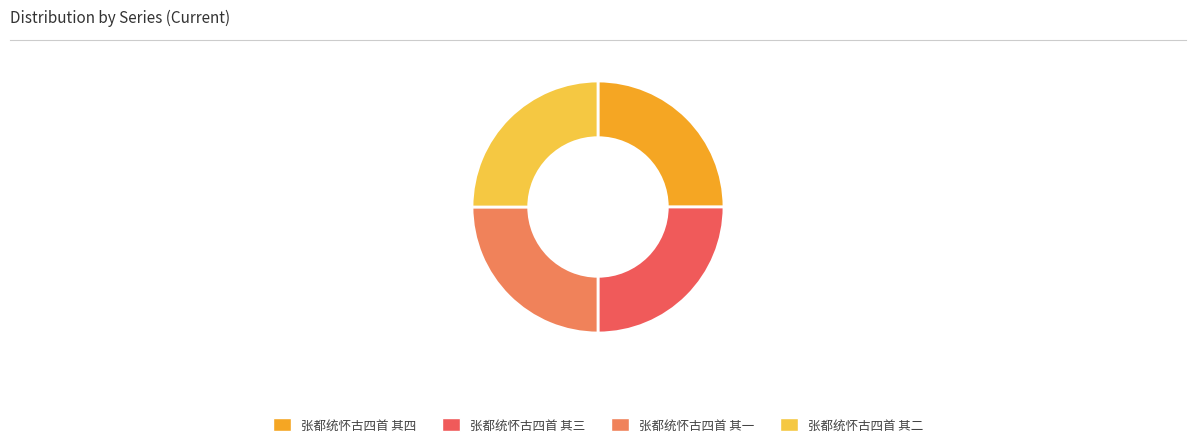

Is there any slice that represents more than half of the pie?

No